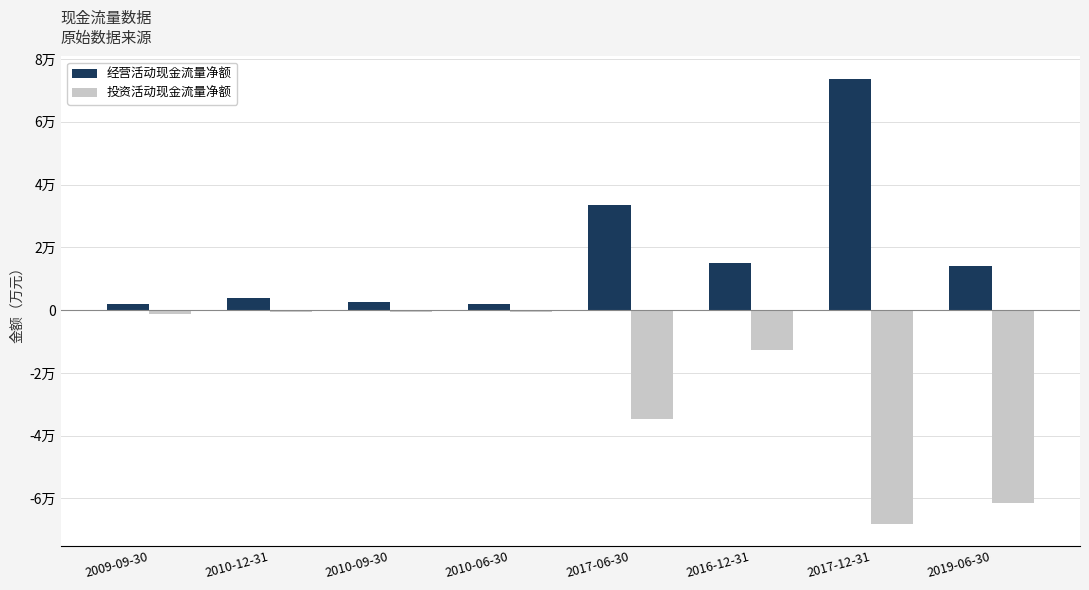

Are the bars horizontal?

No